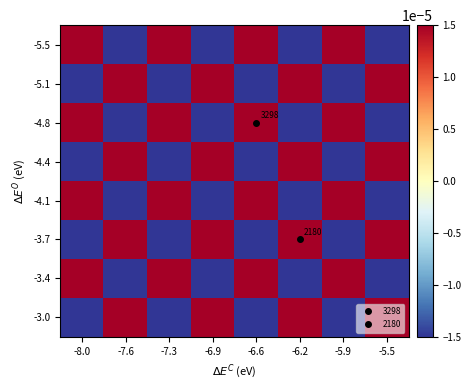

True or false: -4.1 has a value of -0.0 at -5.5.

False